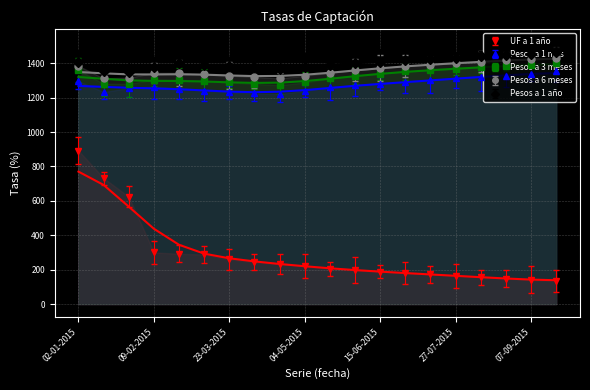

Is this an area chart (filled region under the line)?

No